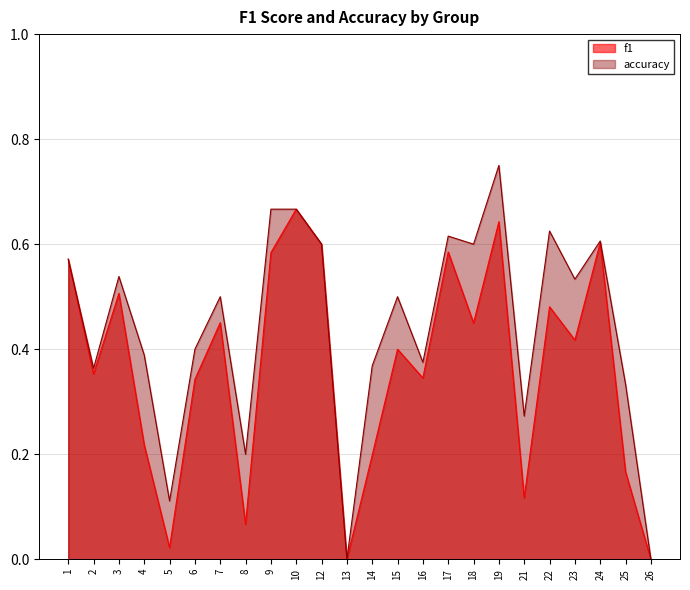

What are all the series names shown in the legend?

f1, accuracy